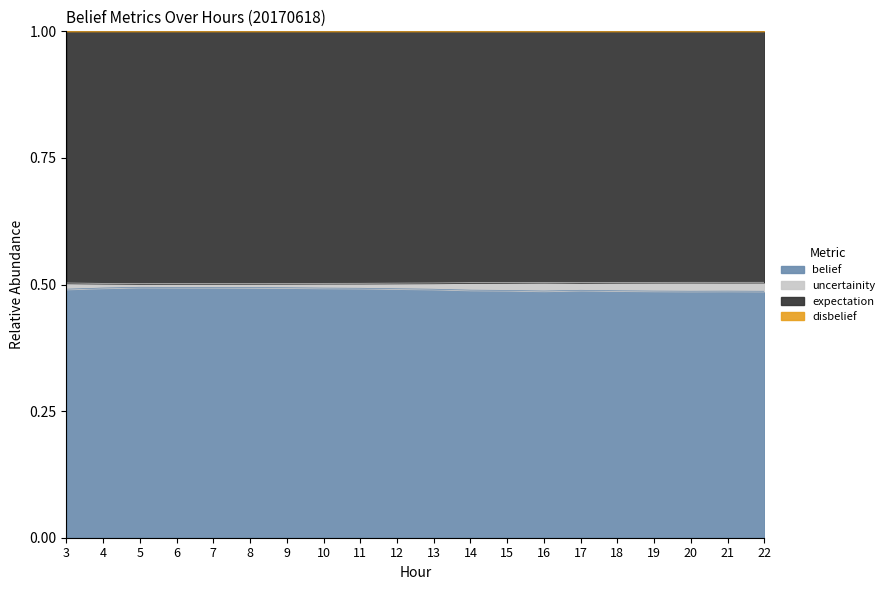

Does the chart have visible grid lines?

No